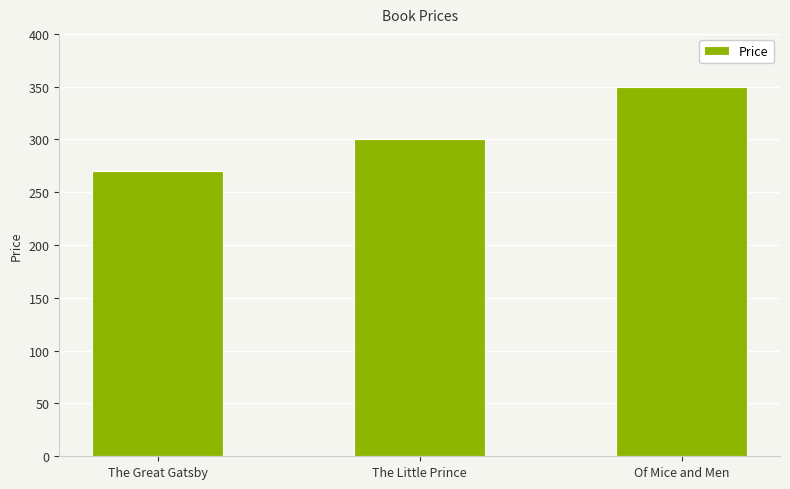

At which label is the value closest to 310?

The Little Prince